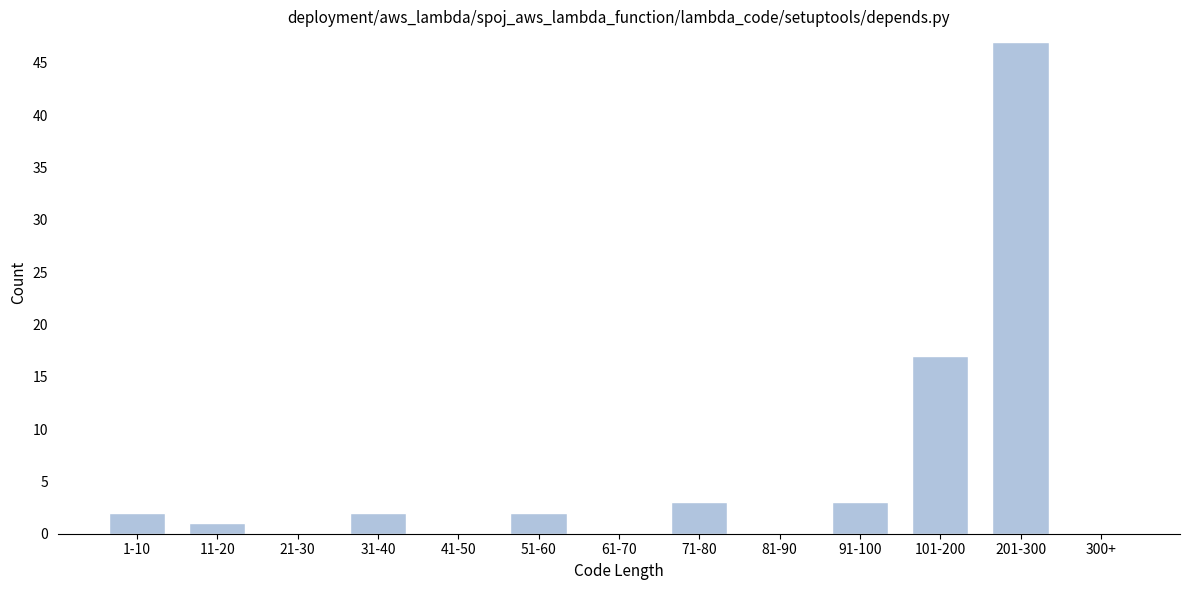

Reading right to left, extract all data points from this chart.

300+=0	201-300=47	101-200=17	91-100=3	81-90=0	71-80=3	61-70=0	51-60=2	41-50=0	31-40=2	21-30=0	11-20=1	1-10=2